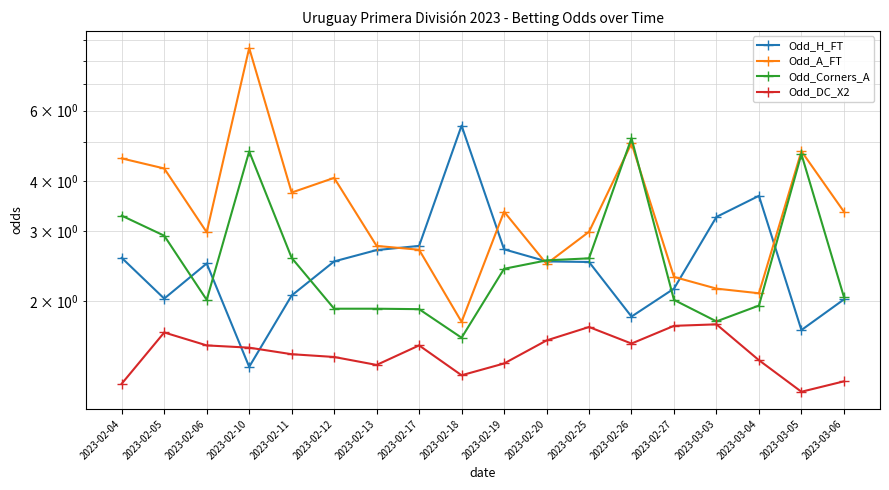

In Odd_H_FT, how many points are higher than both neighbors (excluding endpoints)?

3